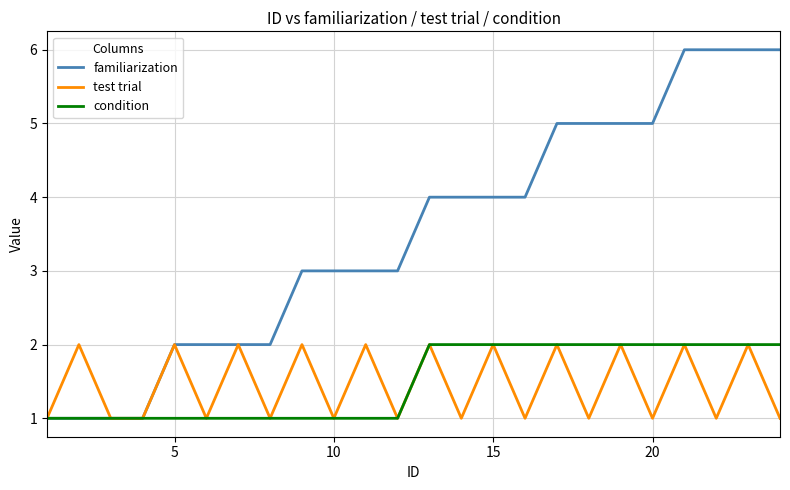

In test trial, how many points are higher than both neighbors (excluding endpoints)?

11